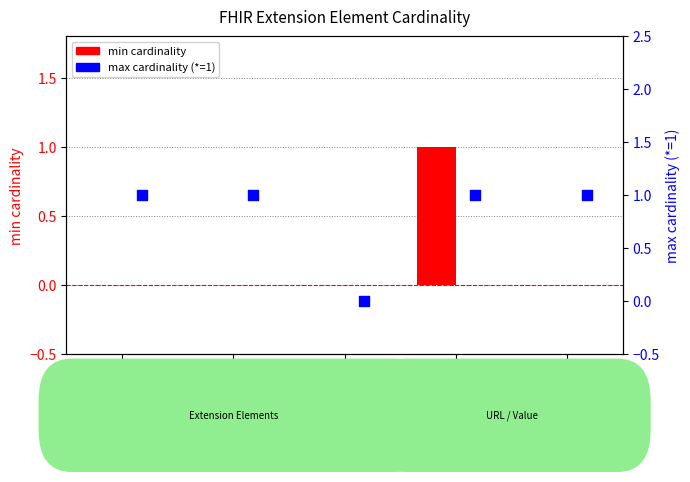

Which series has the largest total across all categories?

max cardinality (*=1)